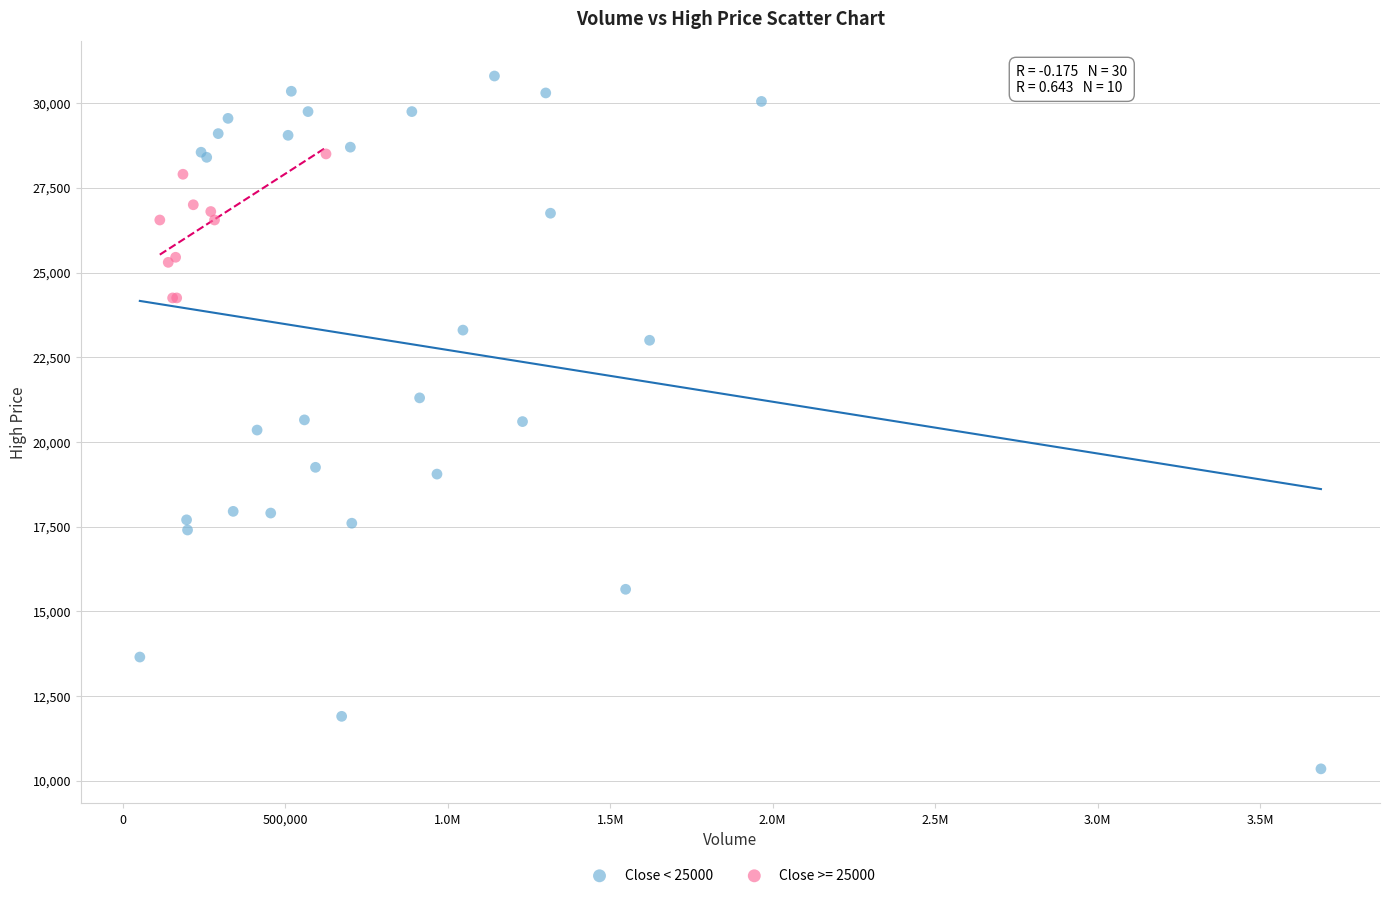

Which series has the widest spread of Y values?

Close < 25000